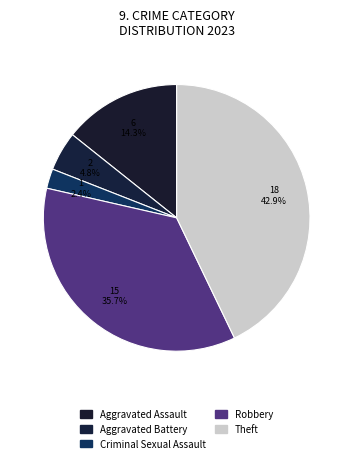

Count the number of slices in the pie.

5